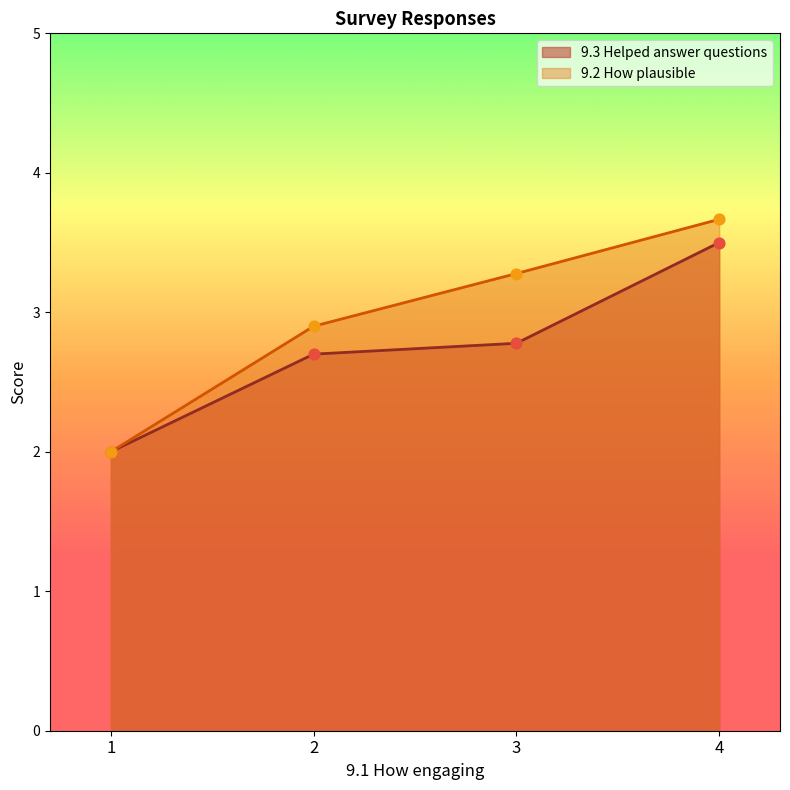

Which series changed the most between 2 and 3?

9.2 How plausible